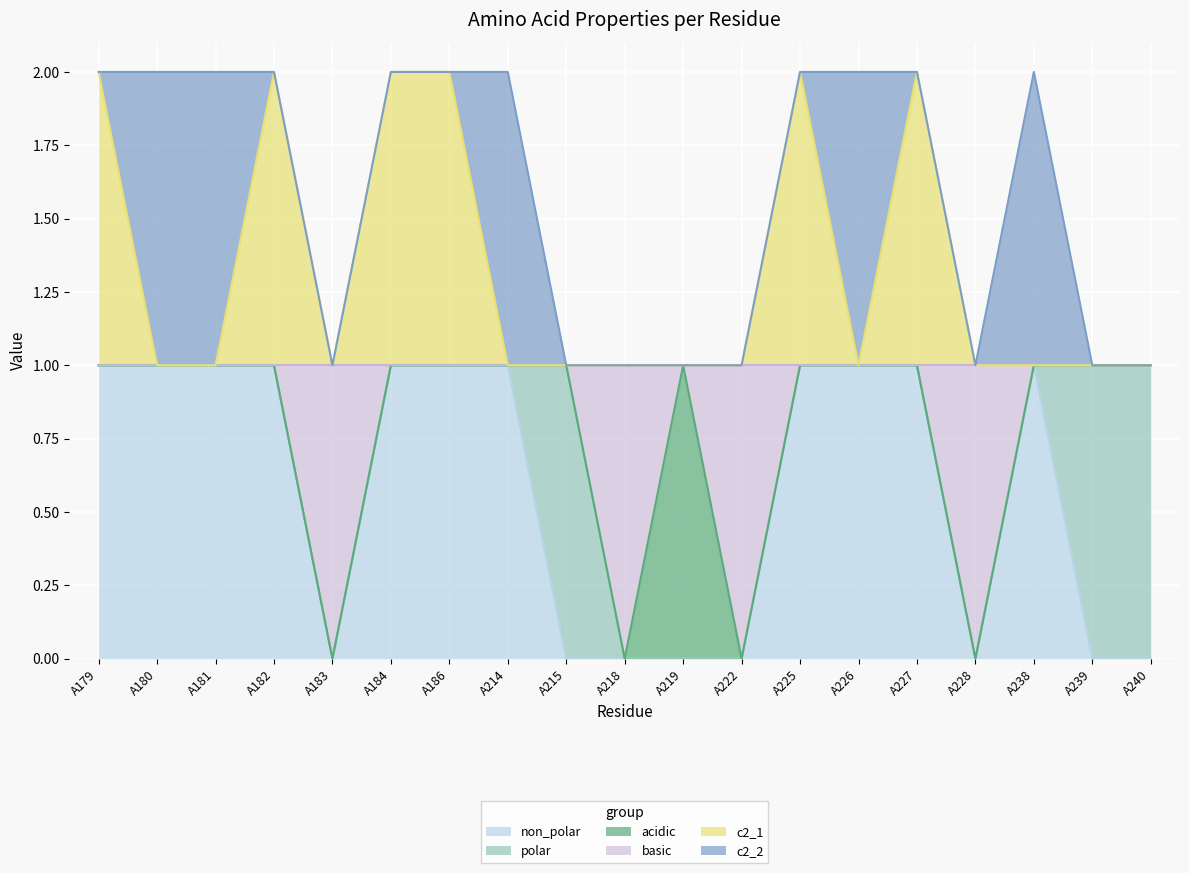

What is the maximum value for c2_1?

2